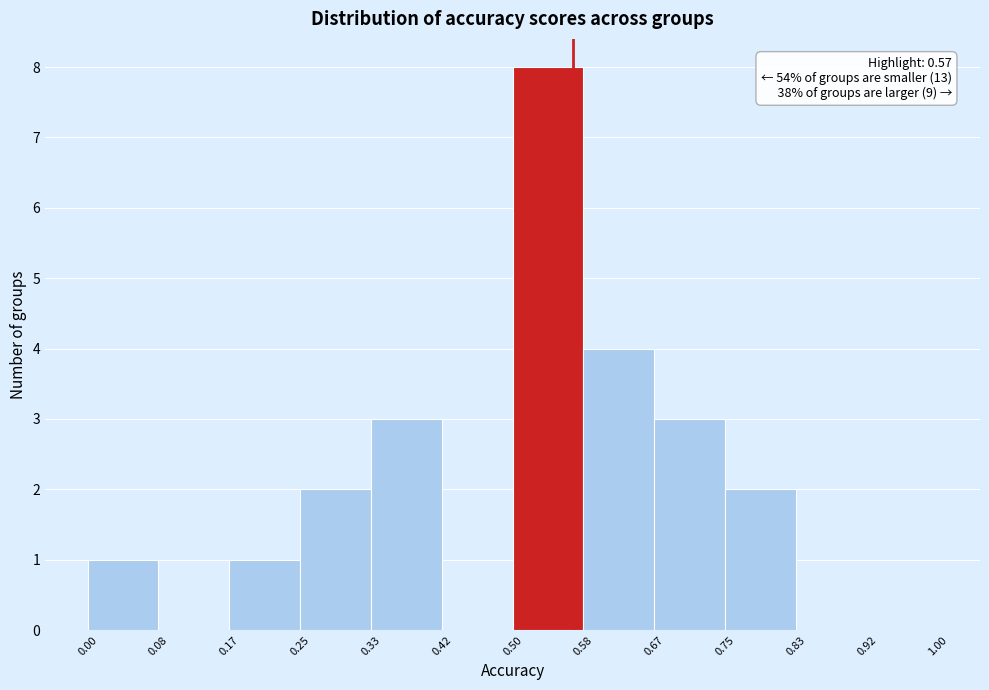

Over which range of the x-axis is the bar tallest?

0.50 to 0.58